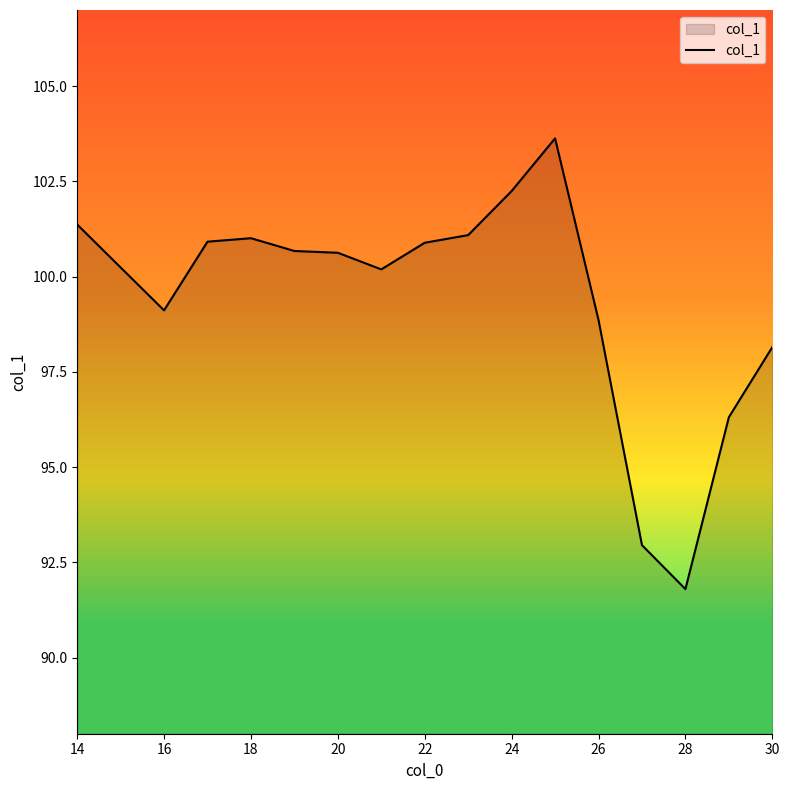

What is the greatest value displayed?

103.6